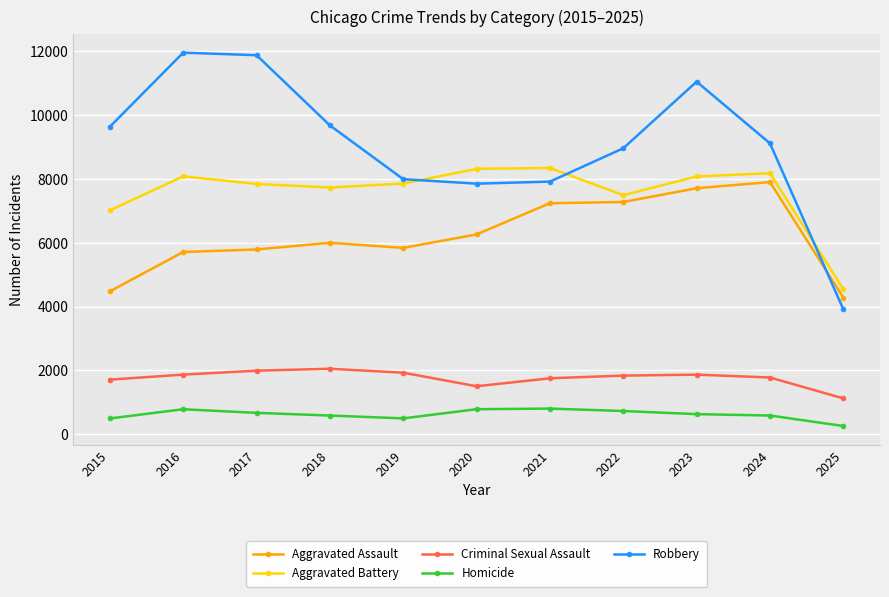

What is the sum of the Robbery values at 2021 and 2025?

11837